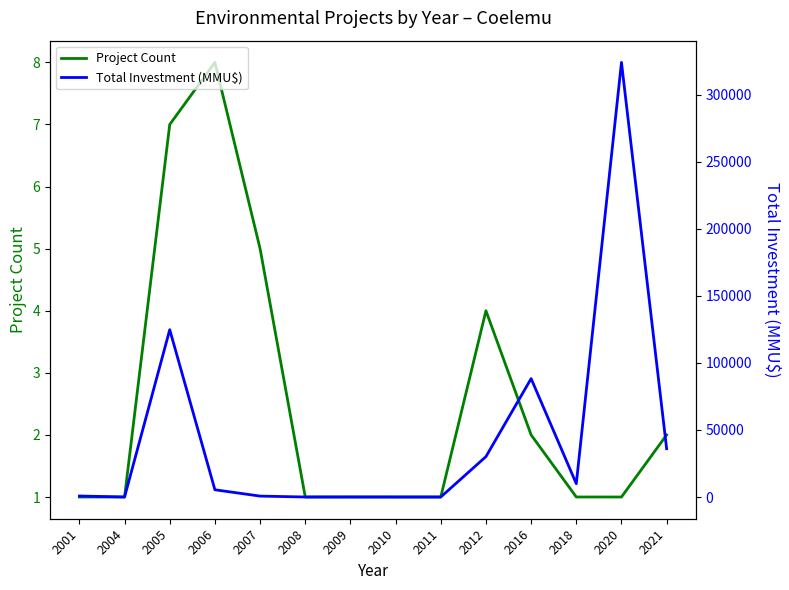

Which series has the largest total across all categories?

Total Investment (MMU$)